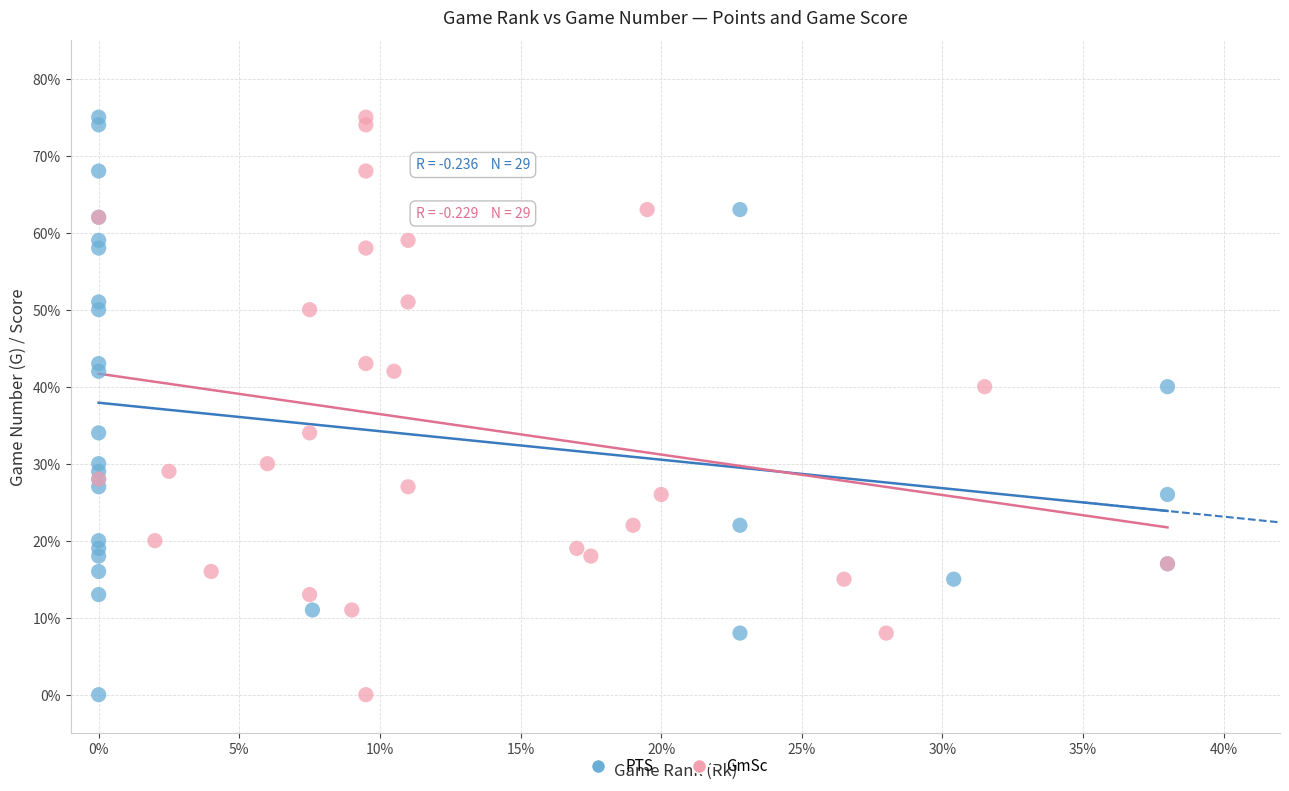

What are all the series names shown in the legend?

PTS, GmSc